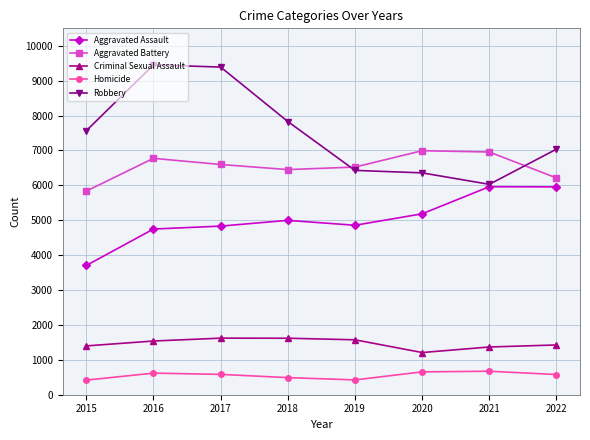

The Criminal Sexual Assault series shows 2392 at 2017. True or false?

False